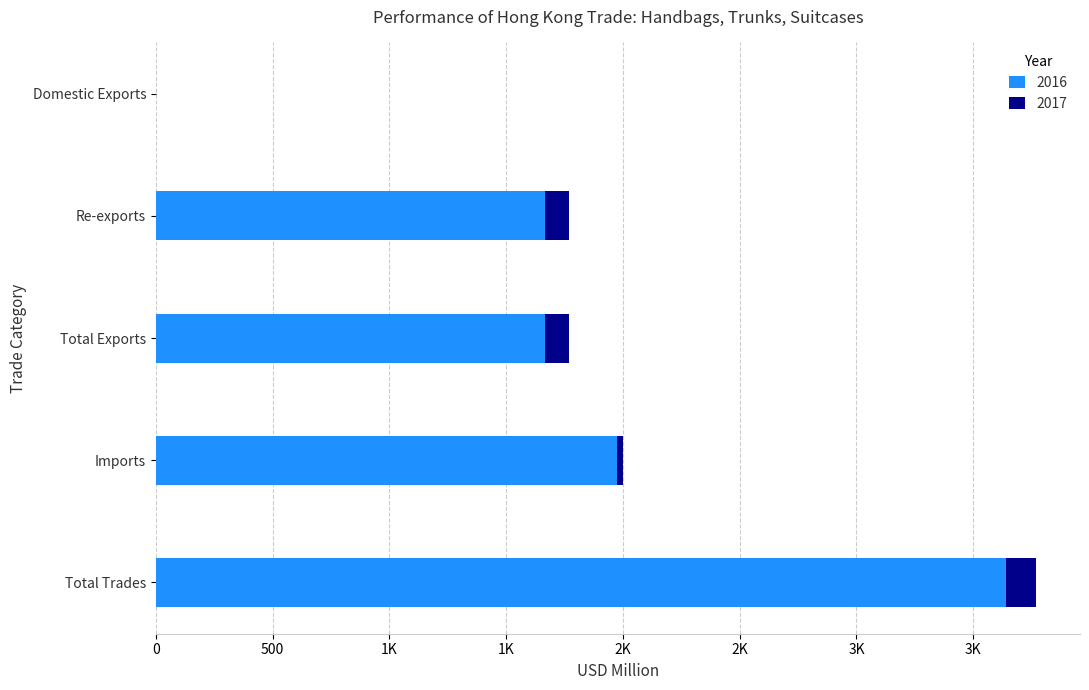

Is it true that the value at Imports is 1132.6?

False